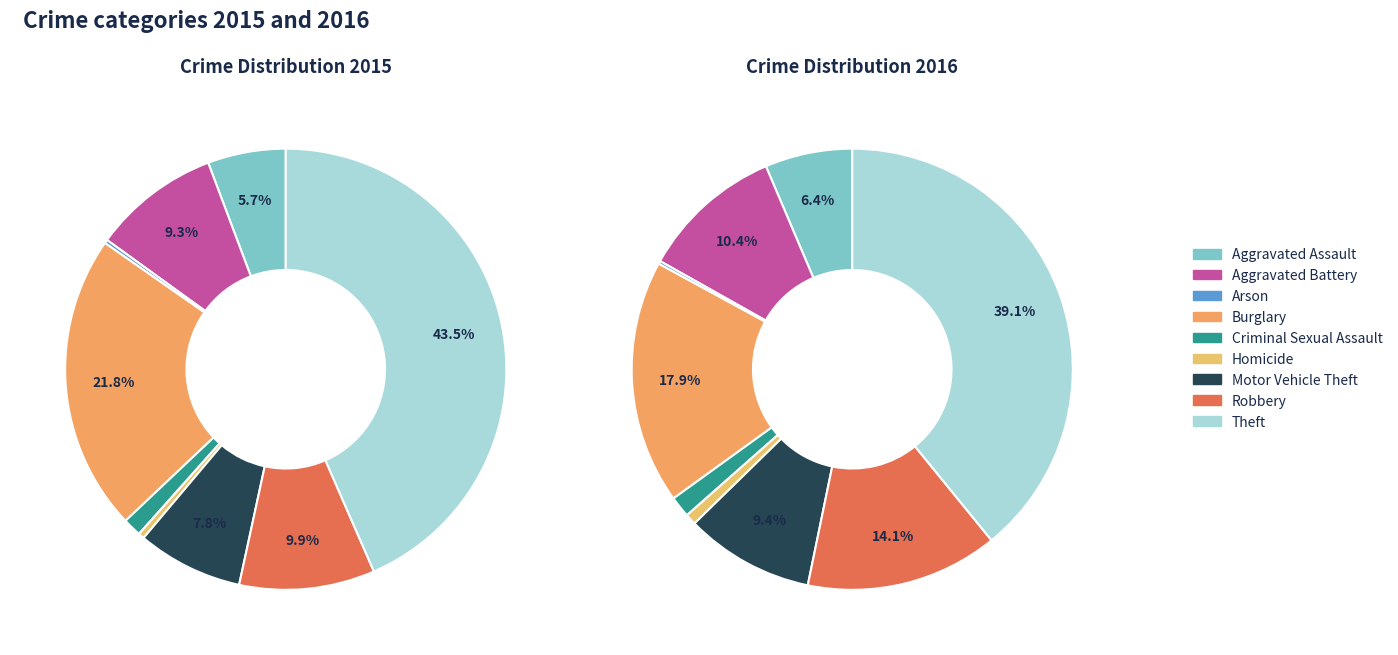

What percentage do Criminal Sexual Assault and Aggravated Assault together represent?

7.1%